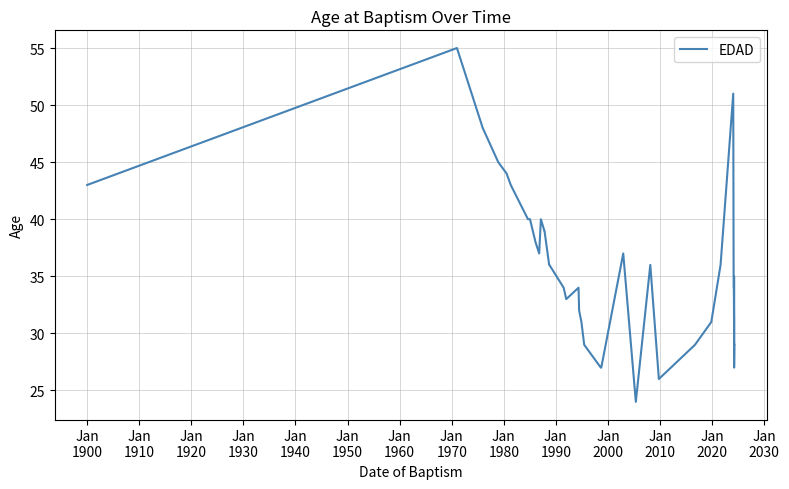

Reading left to right, what are all the values shown in this chart?

43	55	48	45	44	43	40	40	38	37	40	39	39	36	36	34	33	34	32	31	29	27	27	27	37	24	36	26	29	31	36	51	34	34	31	29	32	35	27	29